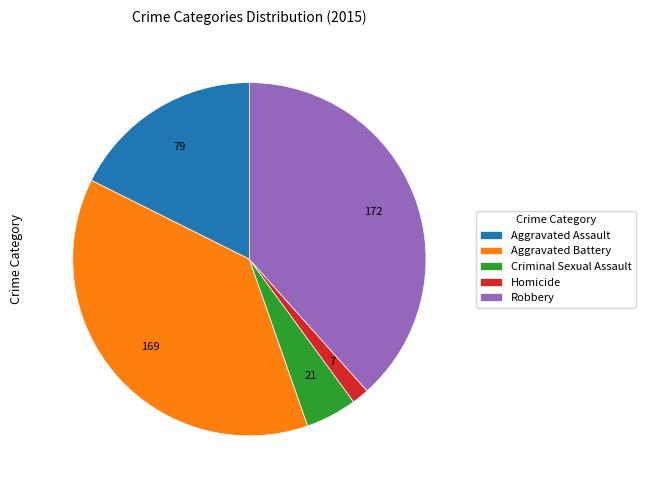

The Aggravated Assault slice represents 8% of the pie. True or false?

False